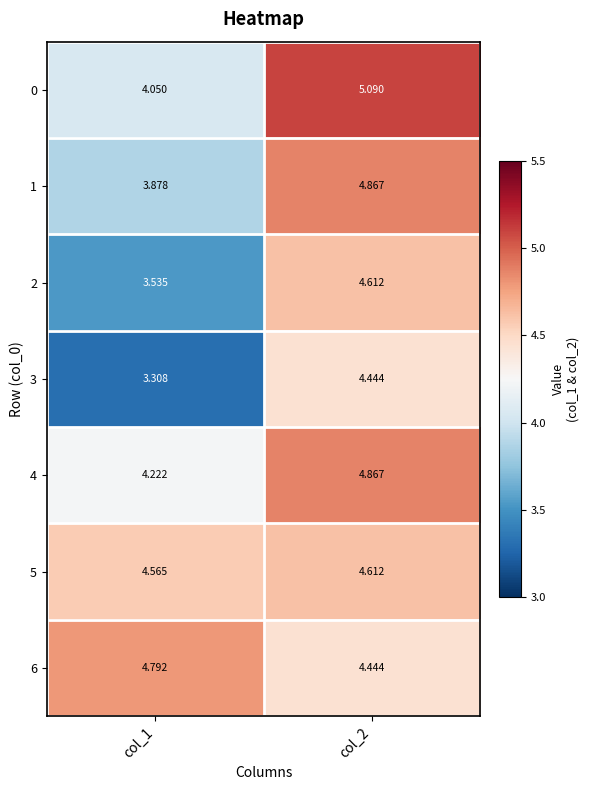

Which series has the largest range (max minus min)?

3